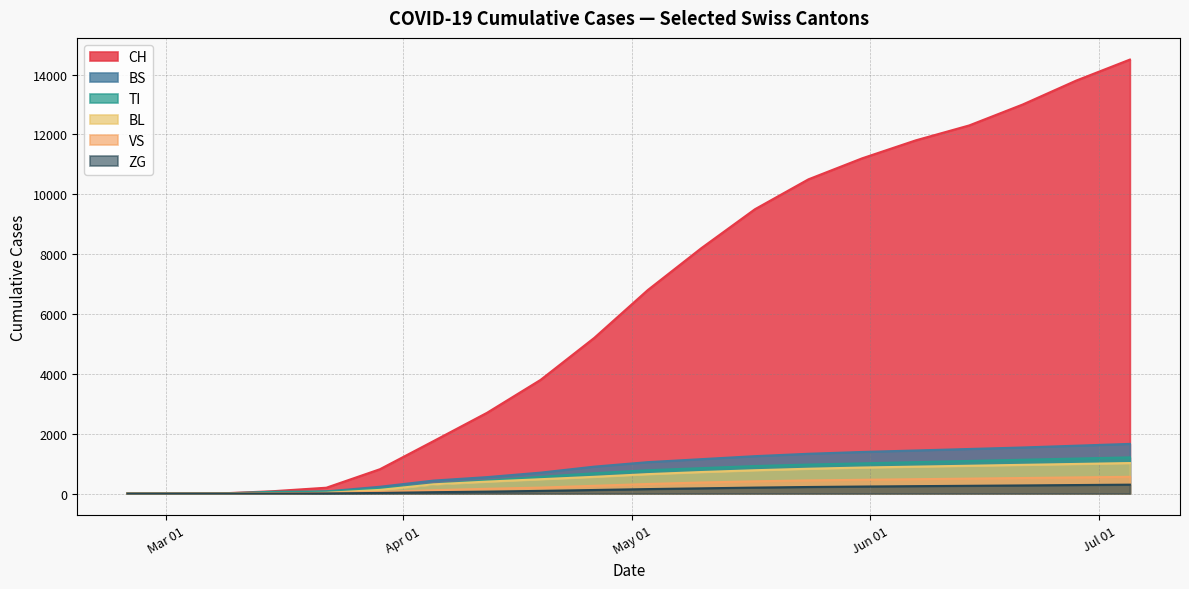

What is the maximum value for TI?

1210